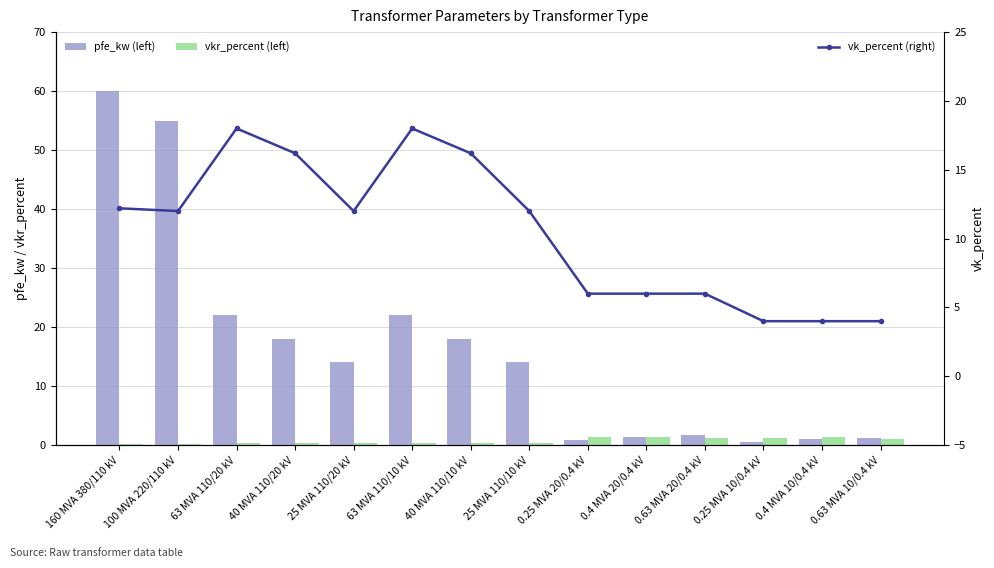

Which series has the largest total across all categories?

pfe_kw (left)